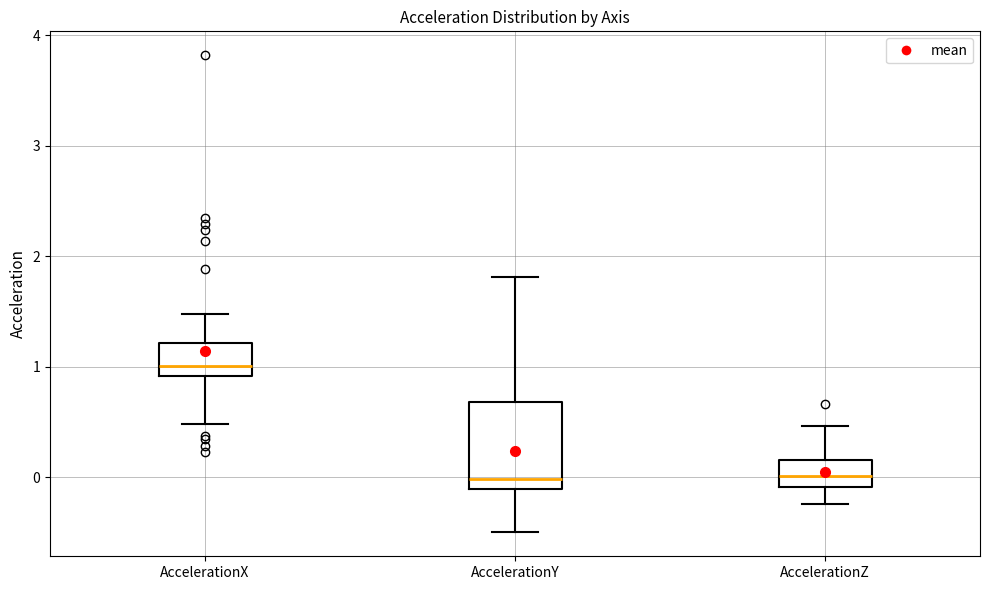

Reading left to right, read every box against the y-axis: the position of its median line, the range the box covers, and the ends of its whiskers. The values are not printed on the chart, so give them approximately, as read against the axis.

AccelerationX: median 1.0, box 0.9 to 1.2, whiskers 0.5 to 1.5
AccelerationY: median 0.0, box -0.1 to 0.7, whiskers -0.5 to 1.8
AccelerationZ: median 0.0, box -0.1 to 0.2, whiskers -0.2 to 0.5